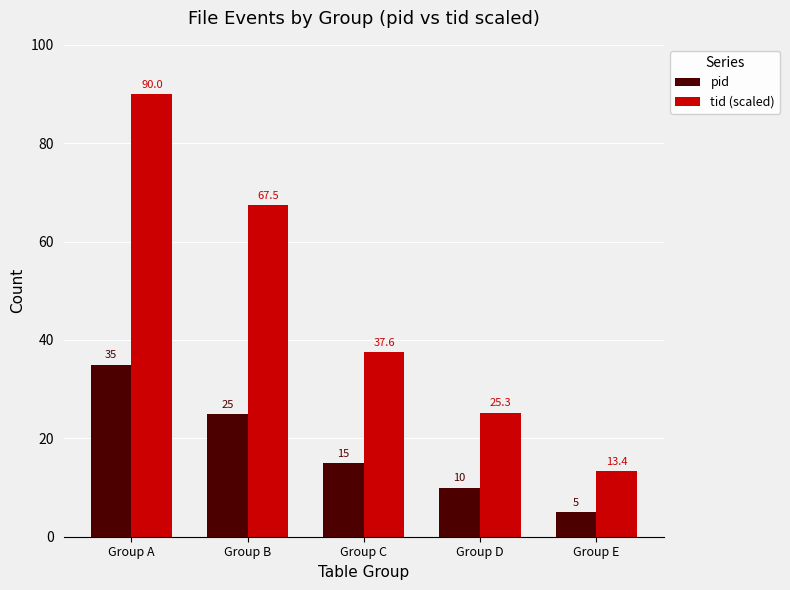

Count the number of categories in the chart.

5